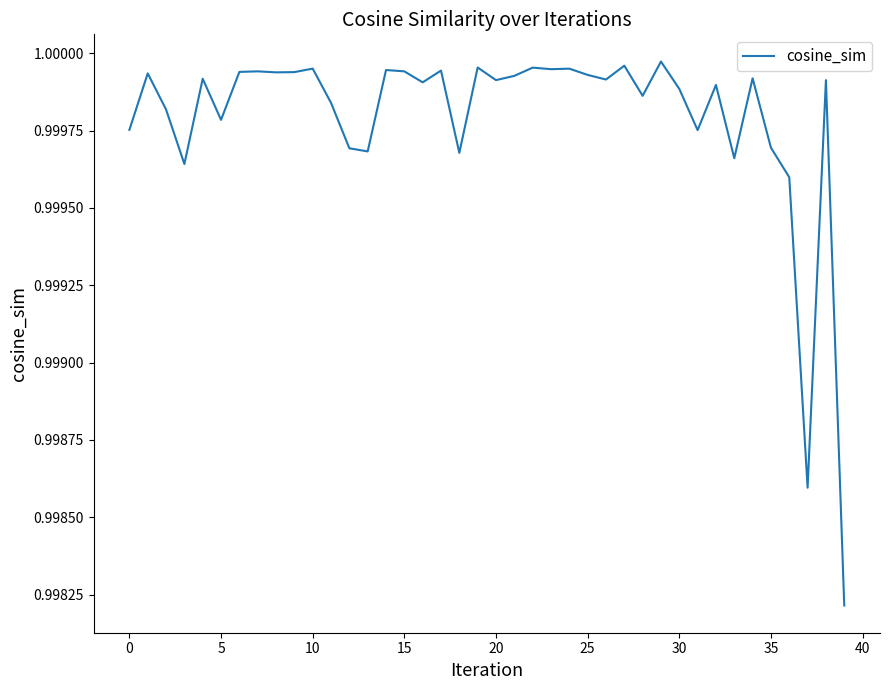

What is the minimum value shown in the chart?

1.0